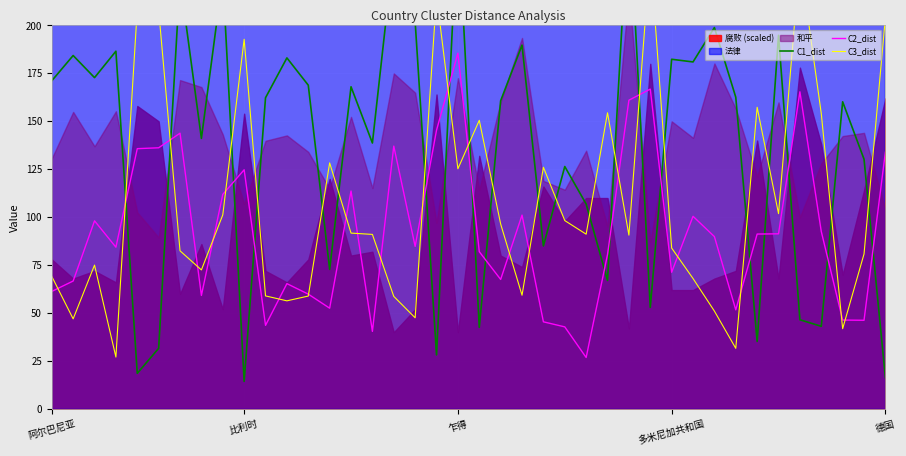

What is the lowest value of the C1_dist series?

14.3